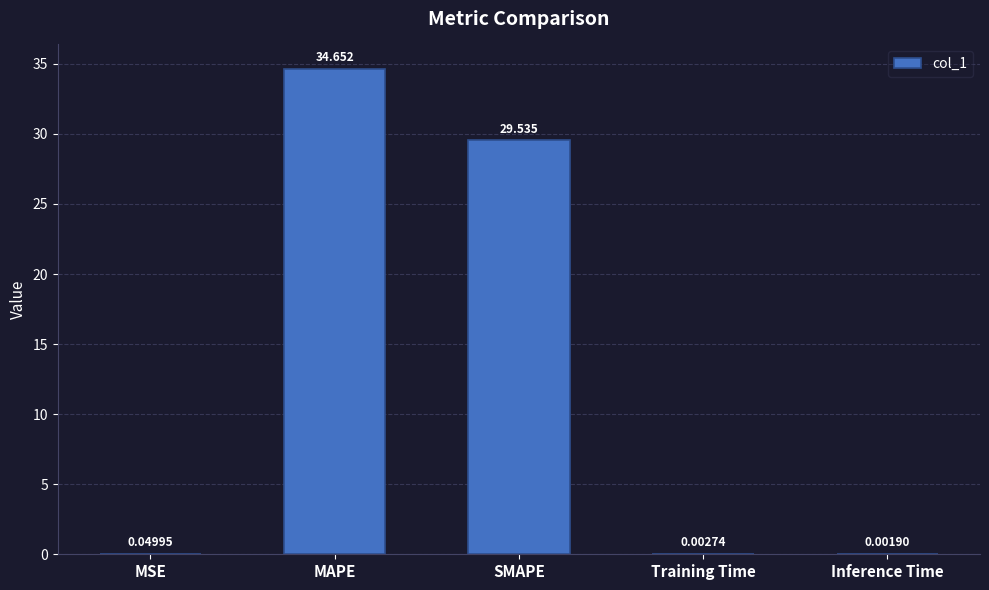

At which label is the value closest to 17?

SMAPE